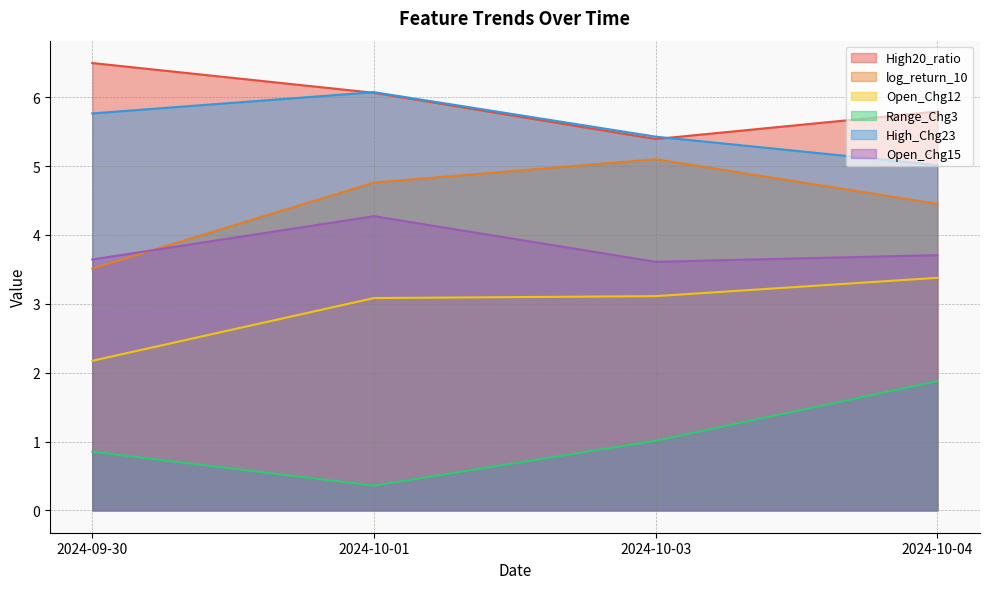

What is the label of the 3rd point from the right?

2024-10-01